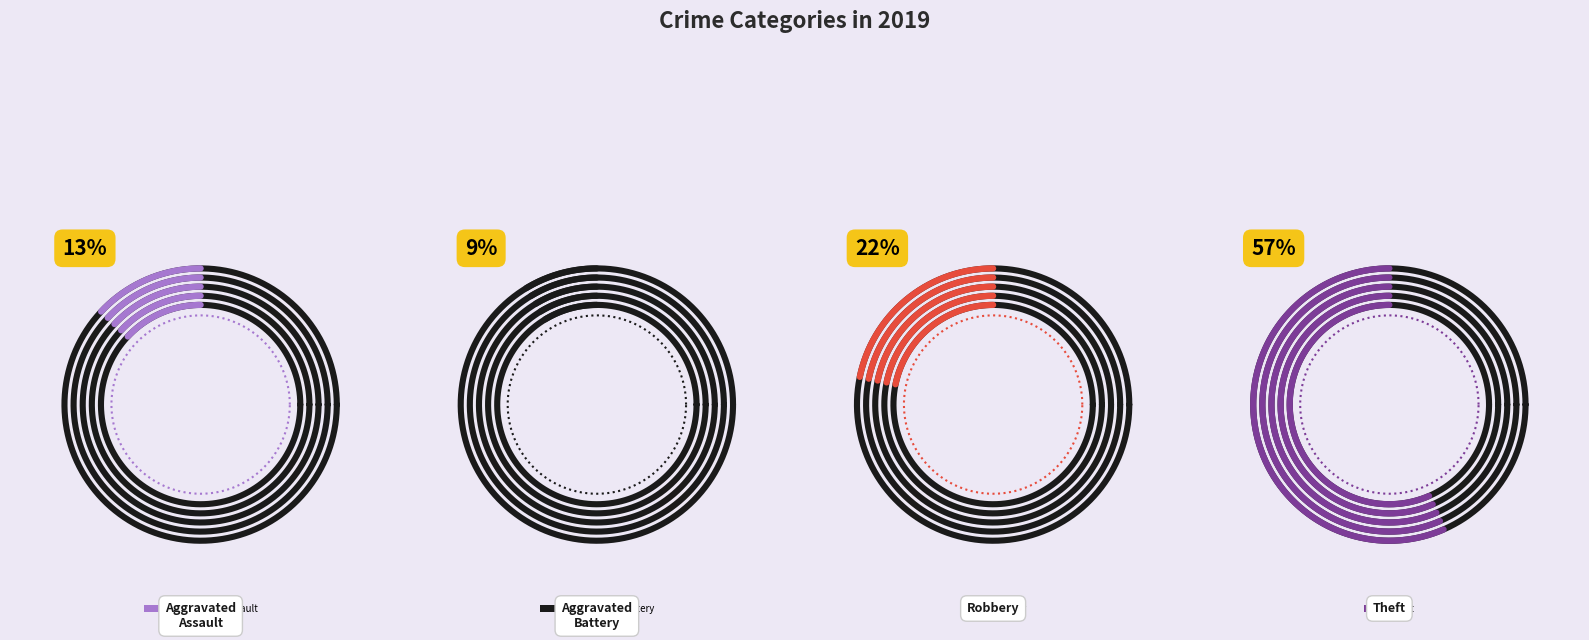

Do Aggravated Assault and Aggravated Battery together represent more than half of the pie?

No